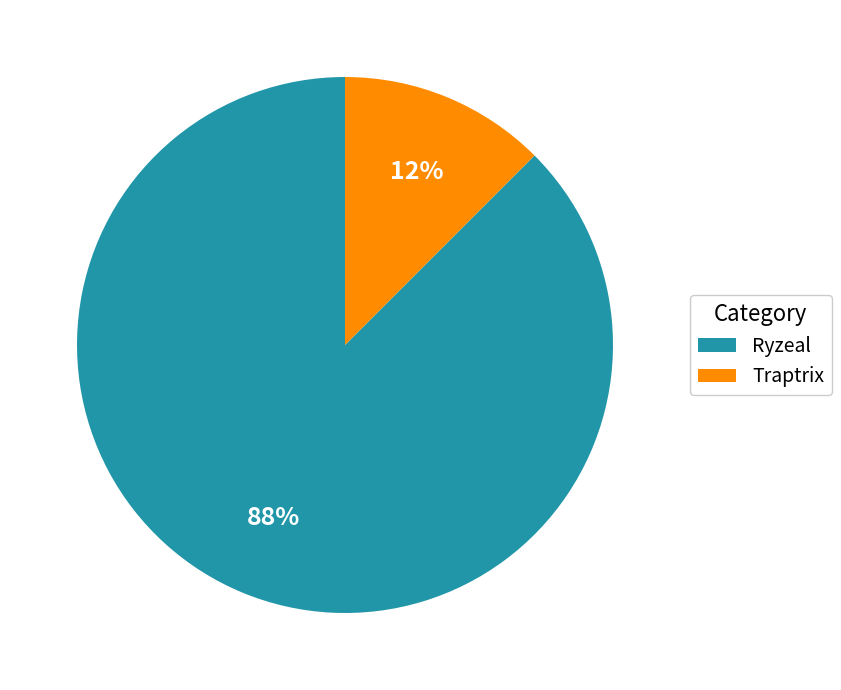

Is it true that Ryzeal is 88% of the pie?

True